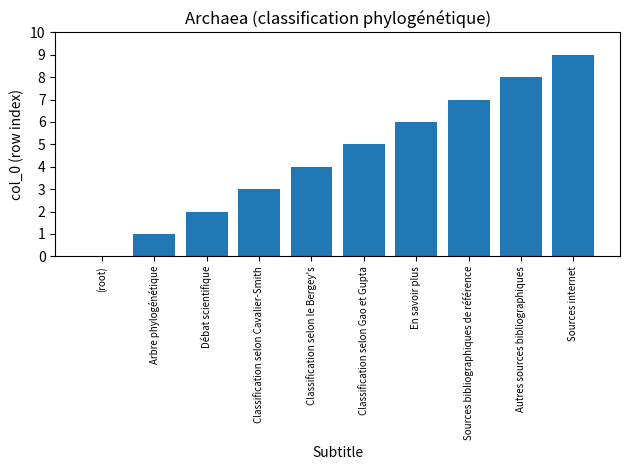

What is the maximum value shown in the chart?

9